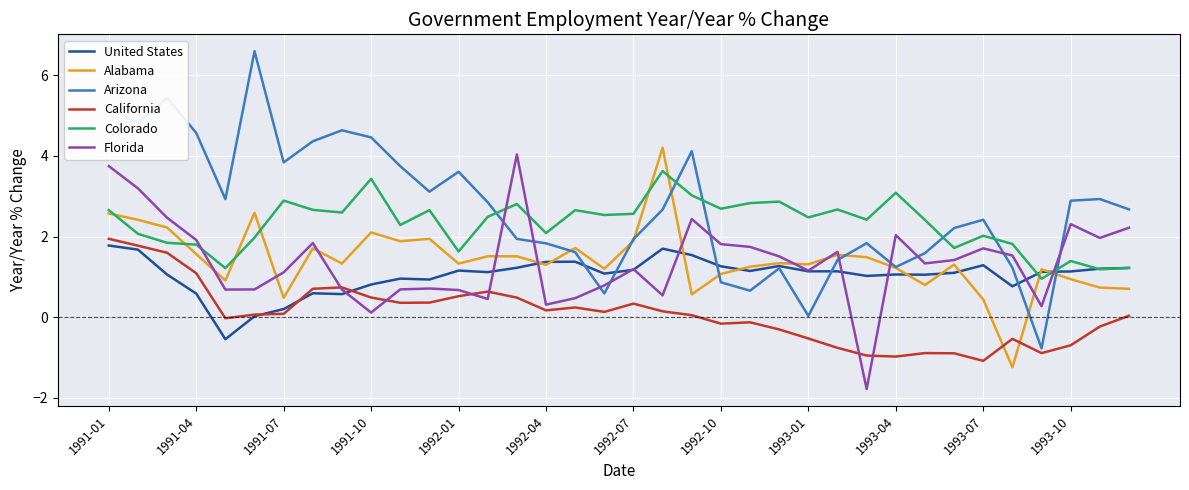

Which series has the largest total across all categories?

Arizona